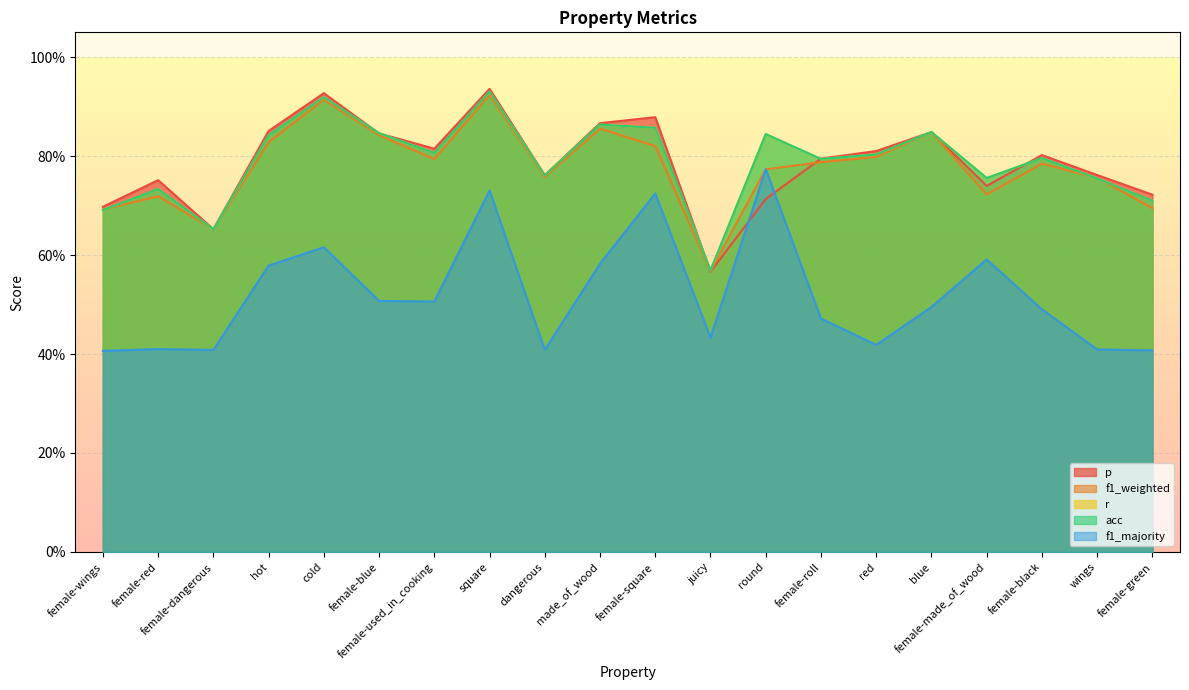

Reading left to right, what are all the values shown in this chart?

p: female-wings=0.7	female-red=0.8	female-dangerous=0.7	hot=0.9	cold=0.9	female-blue=0.8	female-used_in_cooking=0.8	square=0.9	dangerous=0.8	made_of_wood=0.9	female-square=0.9	juicy=0.6	round=0.7	female-roll=0.8	red=0.8	blue=0.8	female-made_of_wood=0.7	female-black=0.8	wings=0.8	female-green=0.7
f1_weighted: female-wings=0.7	female-red=0.7	female-dangerous=0.7	hot=0.8	cold=0.9	female-blue=0.8	female-used_in_cooking=0.8	square=0.9	dangerous=0.8	made_of_wood=0.9	female-square=0.8	juicy=0.6	round=0.8	female-roll=0.8	red=0.8	blue=0.8	female-made_of_wood=0.7	female-black=0.8	wings=0.8	female-green=0.7
r: female-wings=0.7	female-red=0.7	female-dangerous=0.7	hot=0.8	cold=0.9	female-blue=0.8	female-used_in_cooking=0.8	square=0.9	dangerous=0.8	made_of_wood=0.9	female-square=0.9	juicy=0.6	round=0.8	female-roll=0.8	red=0.8	blue=0.8	female-made_of_wood=0.8	female-black=0.8	wings=0.8	female-green=0.7
acc: female-wings=0.7	female-red=0.7	female-dangerous=0.7	hot=0.8	cold=0.9	female-blue=0.8	female-used_in_cooking=0.8	square=0.9	dangerous=0.8	made_of_wood=0.9	female-square=0.9	juicy=0.6	round=0.8	female-roll=0.8	red=0.8	blue=0.8	female-made_of_wood=0.8	female-black=0.8	wings=0.8	female-green=0.7
f1_majority: female-wings=0.4	female-red=0.4	female-dangerous=0.4	hot=0.6	cold=0.6	female-blue=0.5	female-used_in_cooking=0.5	square=0.7	dangerous=0.4	made_of_wood=0.6	female-square=0.7	juicy=0.4	round=0.8	female-roll=0.5	red=0.4	blue=0.5	female-made_of_wood=0.6	female-black=0.5	wings=0.4	female-green=0.4